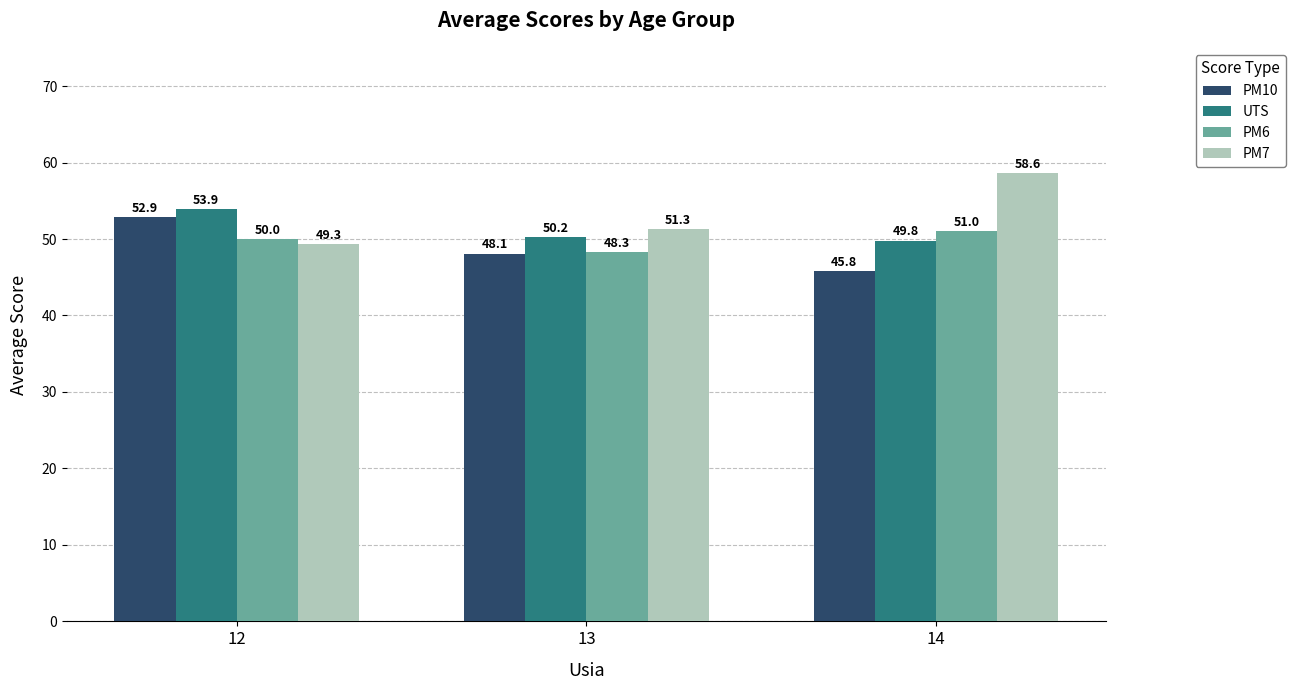

Are the bars grouped side by side (vs. stacked)?

Yes